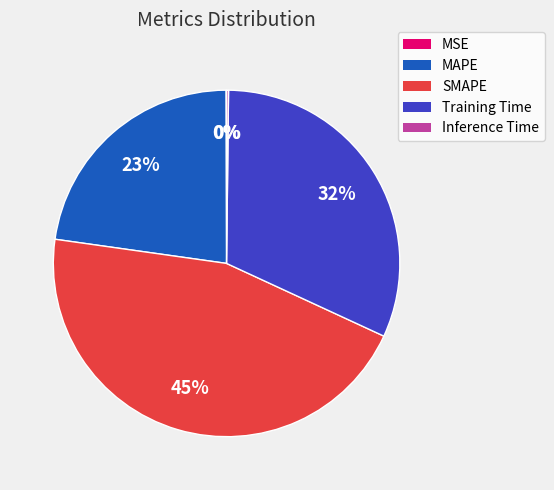

Is there any slice that represents more than half of the pie?

No